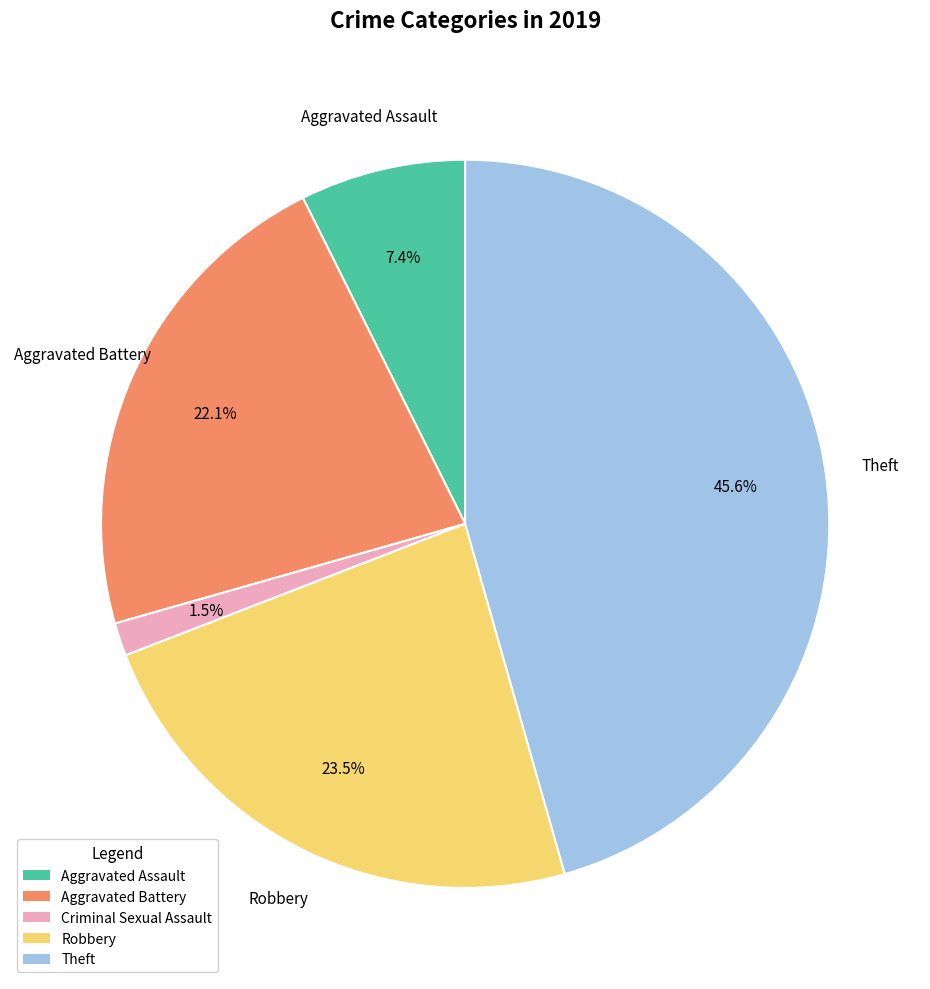

Does any single category account for the majority?

No